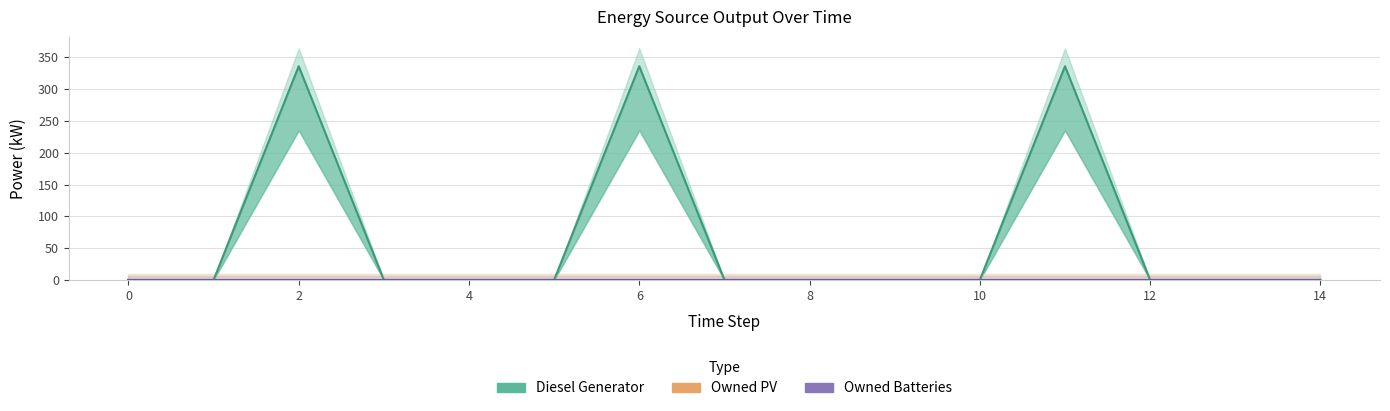

Reading right to left, list all the values displayed in this chart.

Diesel Generator: 0	0	0	336	0	0	0	0	336	0	0	0	336	0	0
Owned PV: 0	0	0	0	0	0	0	0	0	0	0	0	0	0	0
Owned Batteries: 0	0	0	0	0	0	0	0	0	0	0	0	0	0	0